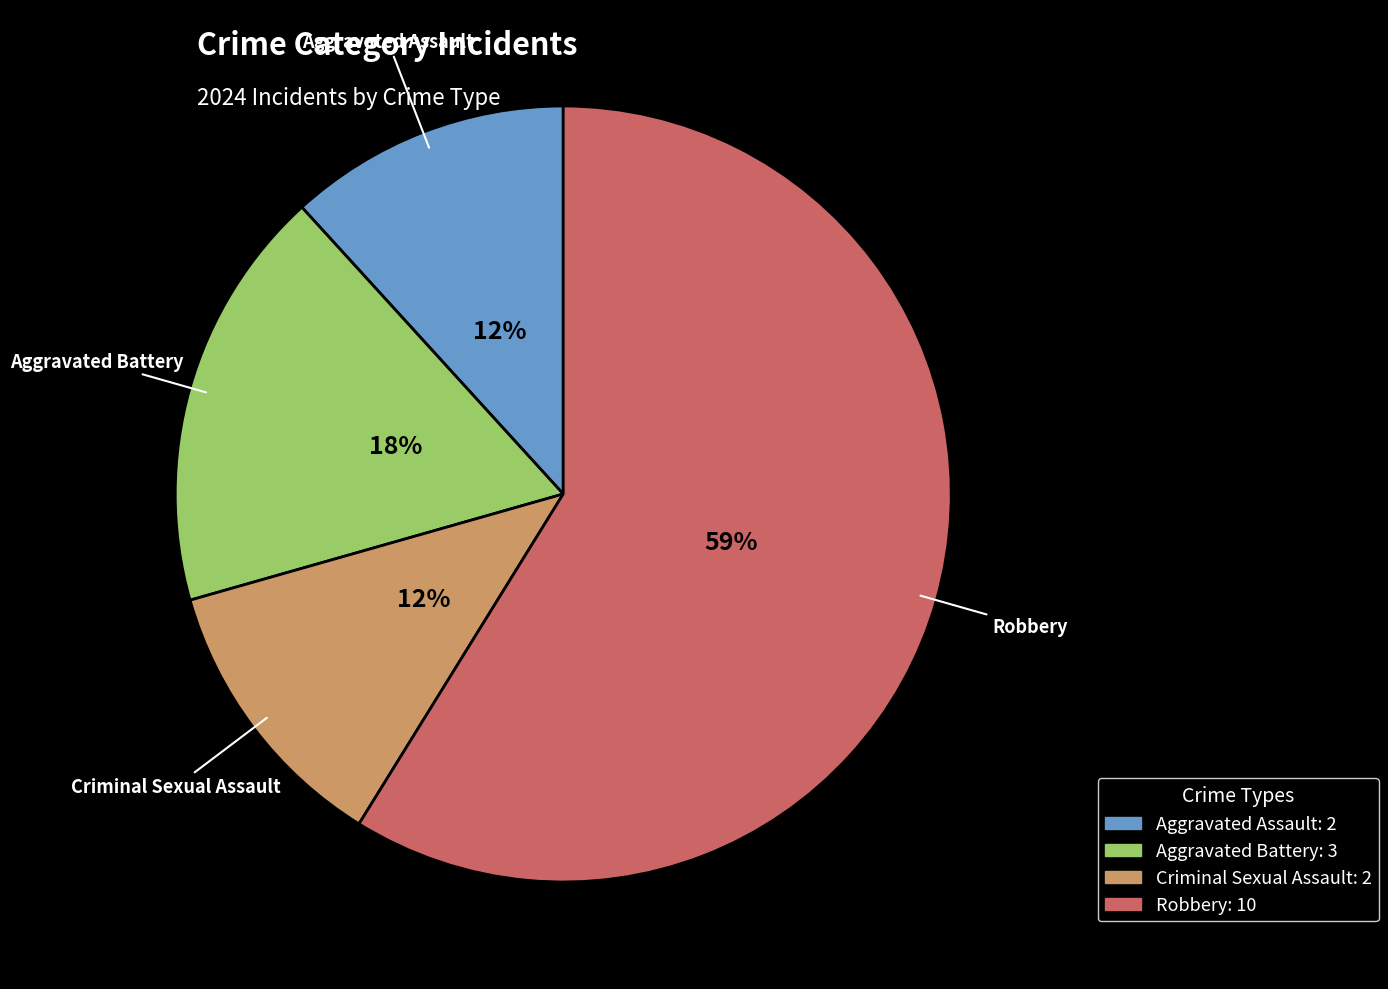

Between Aggravated Battery and Criminal Sexual Assault, which is larger?

Aggravated Battery